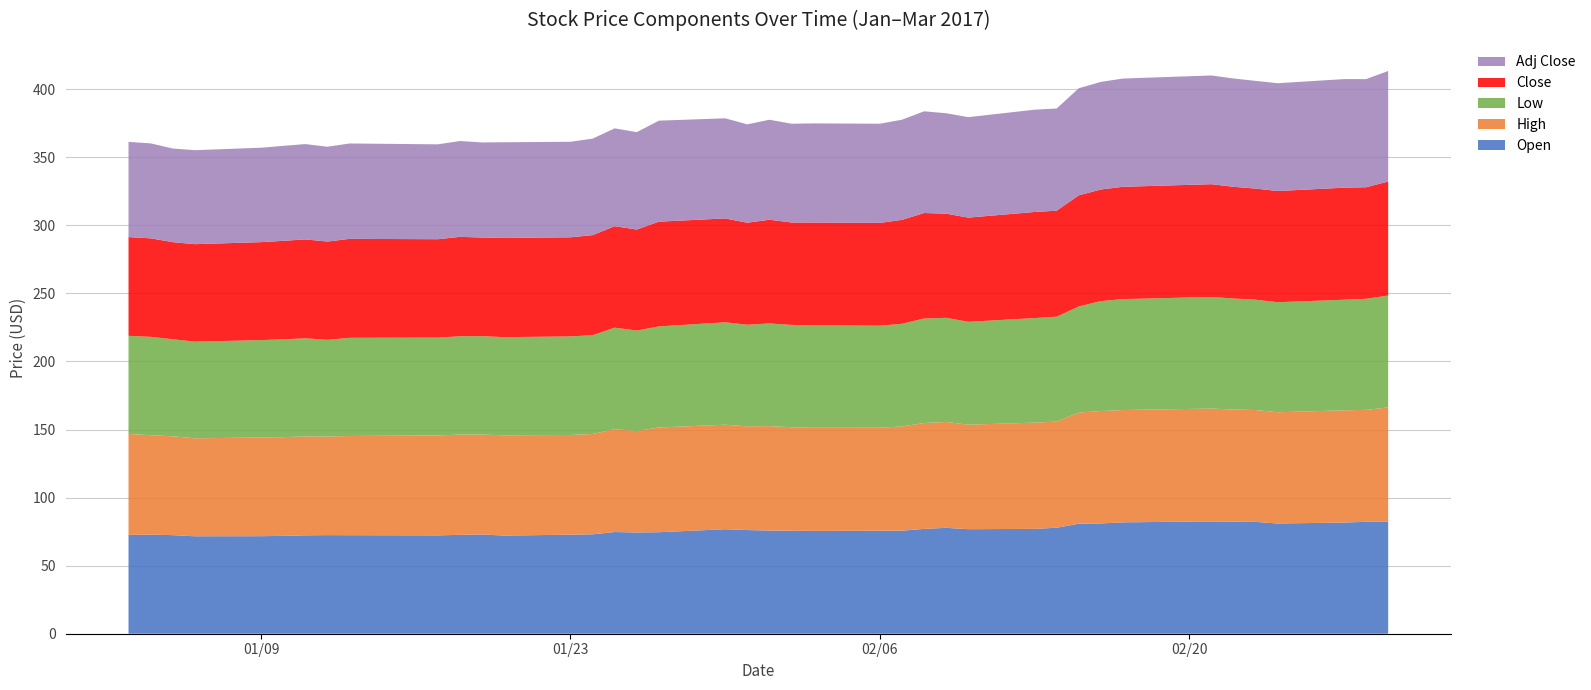

Reading left to right, what are all the values shown in this chart?

Open: 0=72.6	1=72.8	2=72.4	3=71.6	4=71.6	5=71.9	6=72.3	7=72.4	8=72.4	9=72.2	10=72.6	11=72.9	12=72.1	13=72.7	14=73.0	15=74.7	16=74.4	17=74.6	18=76.8	19=76.1	20=75.8	21=75.7	22=75.5	23=75.7	24=75.7	25=77.0	26=77.8	27=76.8	28=77.0	29=77.8	30=80.8	31=81.0	32=81.8	33=82.5	34=82.3	35=82.2	36=81.0	37=81.7	38=82.2	39=82.4
High: 0=74.1	1=73.0	2=72.6	3=71.9	4=72.5	5=72.5	6=72.7	7=72.4	8=72.9	9=73.4	10=73.6	11=73.4	12=73.7	13=73.2	14=73.7	15=75.6	16=74.5	17=76.9	18=76.8	19=76.2	20=76.7	21=76.0	22=75.7	23=75.7	24=76.6	25=77.8	26=77.8	27=76.8	28=78.0	29=78.0	30=81.6	31=82.6	32=82.5	33=82.9	34=82.4	35=82.2	36=81.7	37=82.4	38=82.2	39=83.8
Low: 0=72.1	1=72.2	2=71.3	3=71.0	4=71.5	5=71.8	6=72.1	7=71.0	8=72.1	9=71.8	10=72.2	11=72.3	12=72.1	13=72.4	14=72.6	15=74.5	16=73.8	17=74.2	18=75.2	19=74.6	20=75.4	21=75.1	22=75.3	23=74.9	24=75.4	25=76.8	26=76.5	27=75.5	28=76.8	29=77.1	30=78.0	31=80.8	32=81.5	33=82.0	34=81.5	35=81.0	36=80.8	37=81.2	38=81.6	39=82.2
Close: 0=72.5	1=72.4	2=71.3	3=71.6	4=71.9	5=72.3	6=72.6	7=72.2	8=72.7	9=72.3	10=73.0	11=72.4	12=72.9	13=72.8	14=73.5	15=74.5	16=74.2	17=76.9	18=76.3	19=74.9	20=76.2	21=75.2	22=75.5	23=75.5	24=76.3	25=77.5	26=76.5	27=76.5	28=77.9	29=77.8	30=81.6	31=82.0	32=82.5	33=82.8	34=82.1	35=81.6	36=81.7	37=82.3	38=81.9	39=83.8
Adj Close: 0=69.9	1=69.8	2=68.8	3=69.0	4=69.4	5=69.8	6=70.0	7=69.6	8=70.1	9=69.7	10=70.4	11=69.8	12=70.3	13=70.2	14=70.9	15=71.9	16=71.5	17=74.2	18=73.5	19=72.3	20=73.4	21=72.5	22=72.8	23=72.8	24=73.6	25=74.7	26=73.8	27=73.8	28=75.1	29=75.0	30=78.7	31=79.0	32=79.5	33=79.8	34=79.5	35=79.1	36=79.2	37=79.8	38=79.4	39=81.2